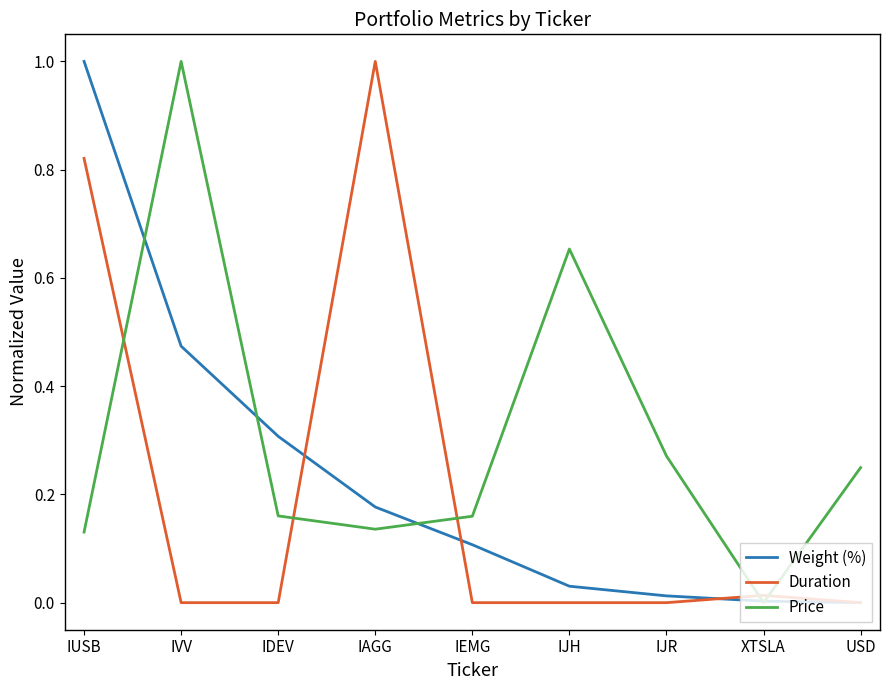

In Duration, how many points are higher than both neighbors (excluding endpoints)?

2